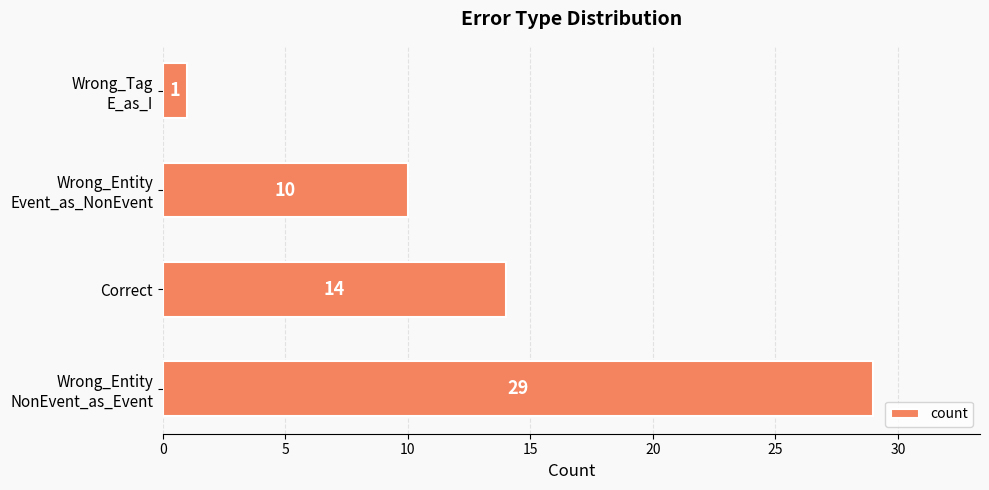

Reading top to bottom, transcribe all the data shown in this chart.

1	10	14	29